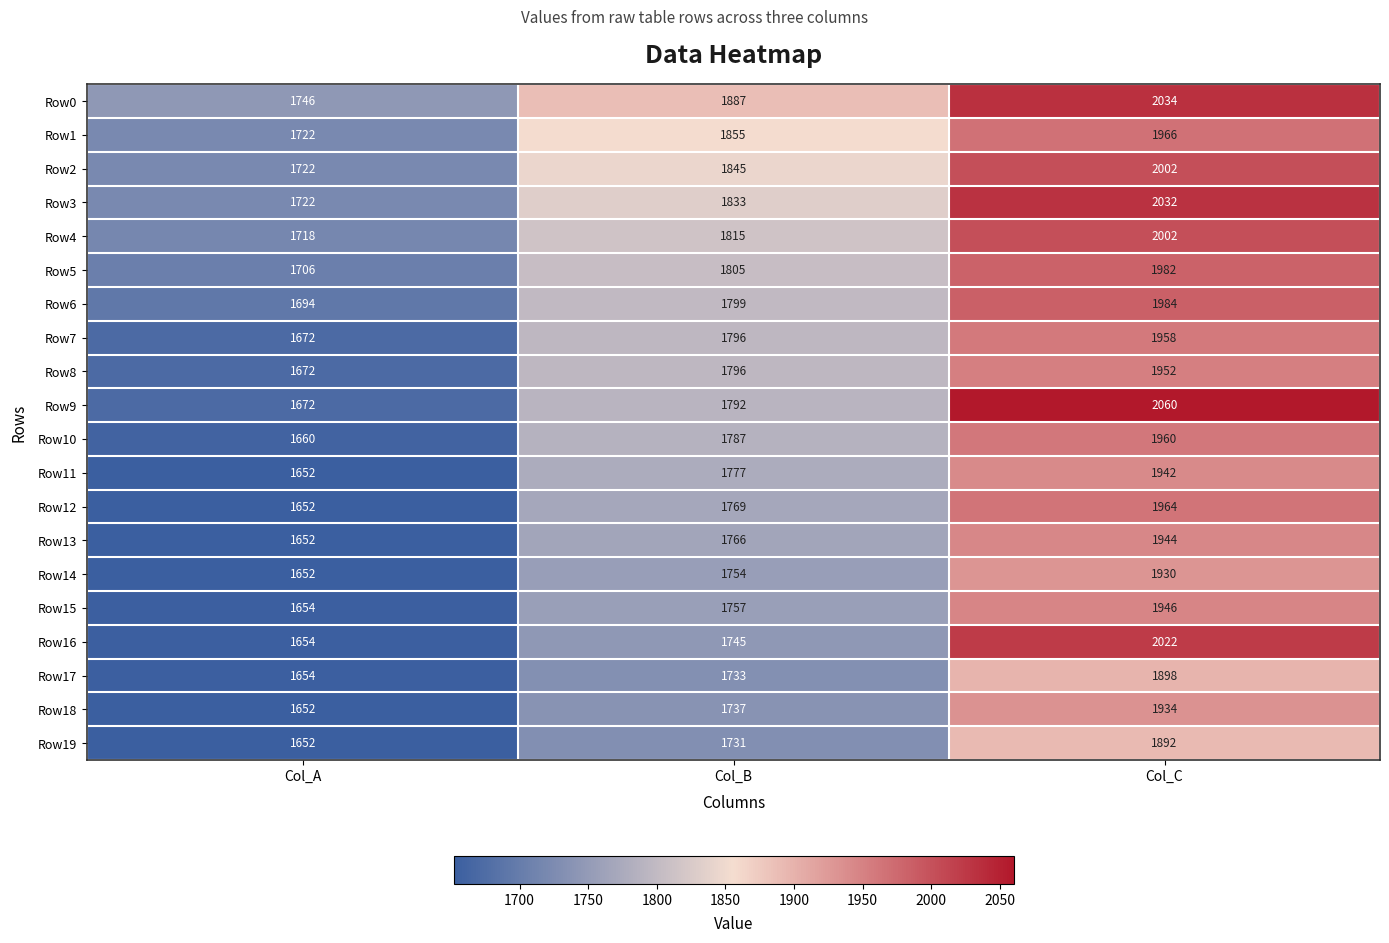

Rank the categories by Row8 value from highest to lowest.

Col_C, Col_B, Col_A